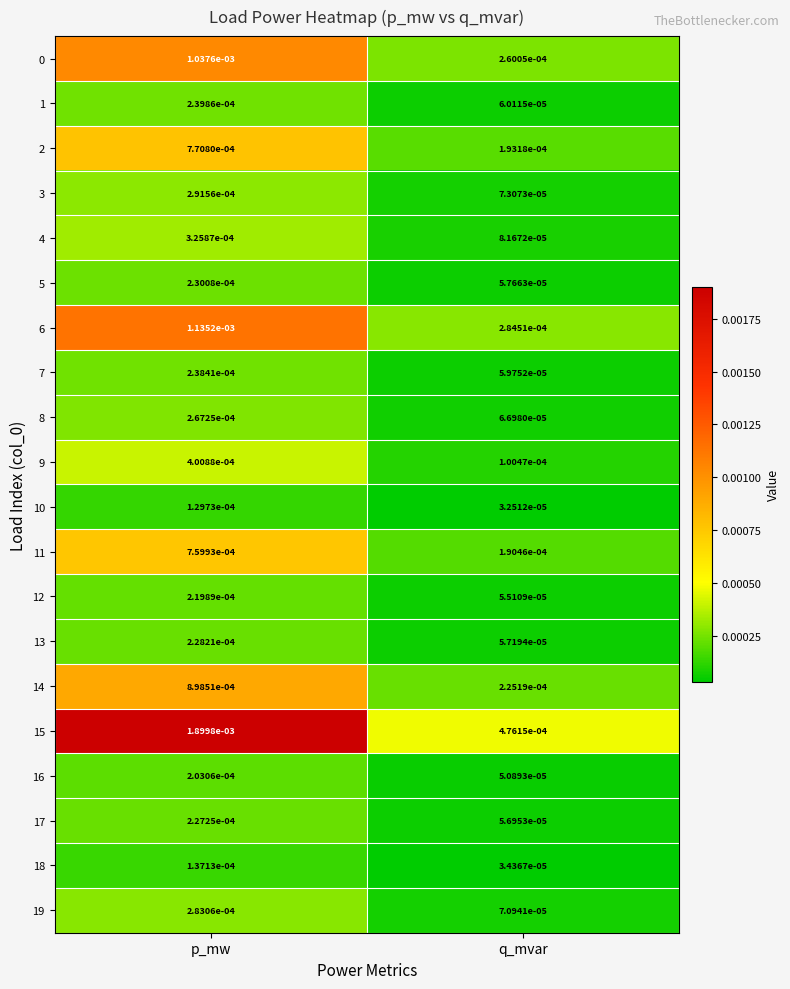

At which category is the sum across all series the highest?

p_mw